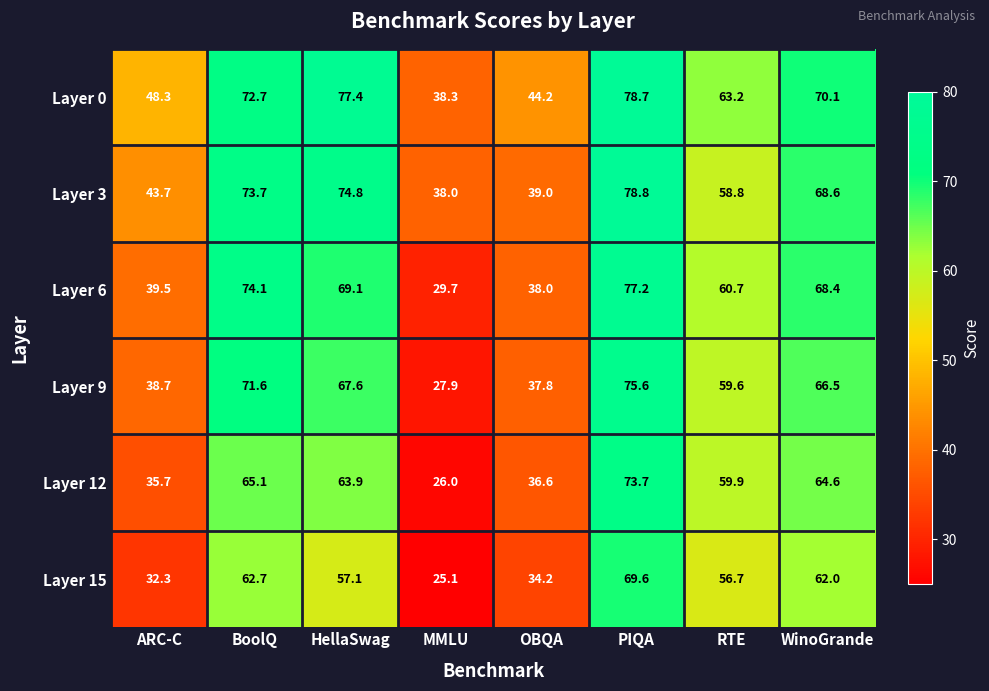

What is the highest value of the Layer 15 series?

69.6